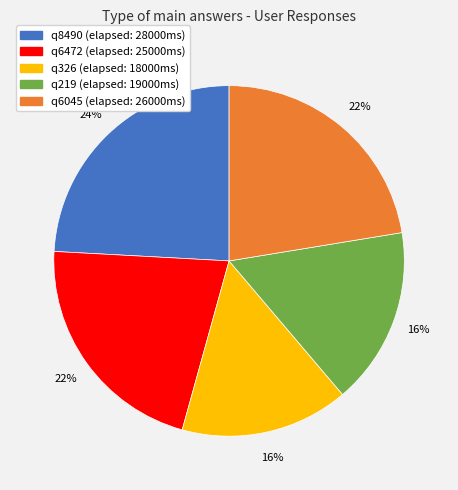

To the nearest percent, what portion does q326 represent?

16%